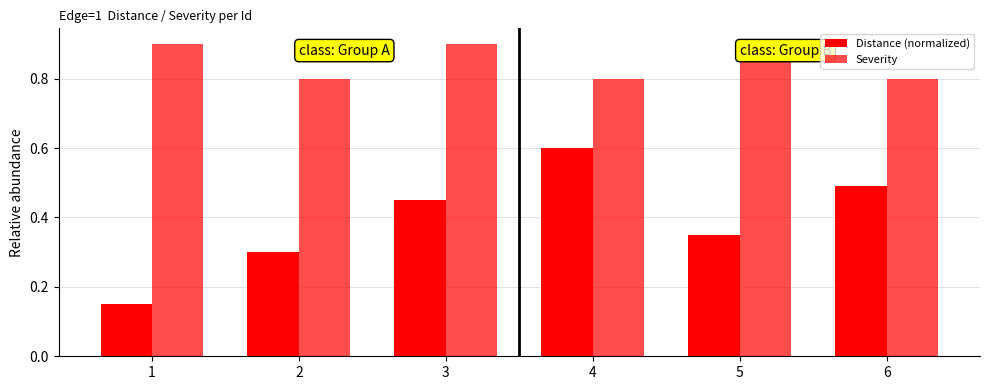

Count the Severity values in the range 0 to 1.

6